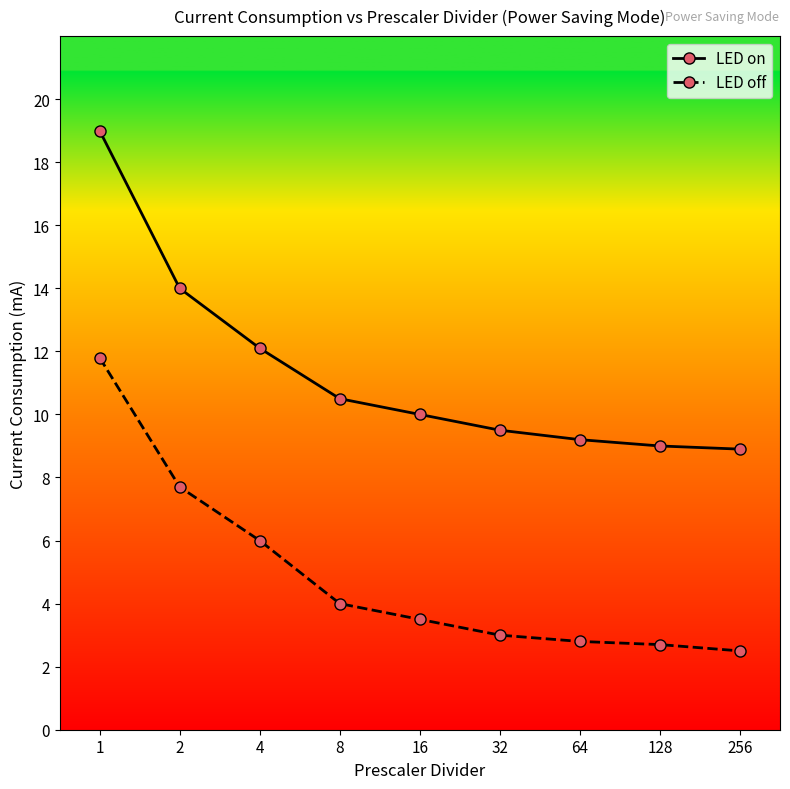

Is it true that LED on equals 8.9 at 256?

True